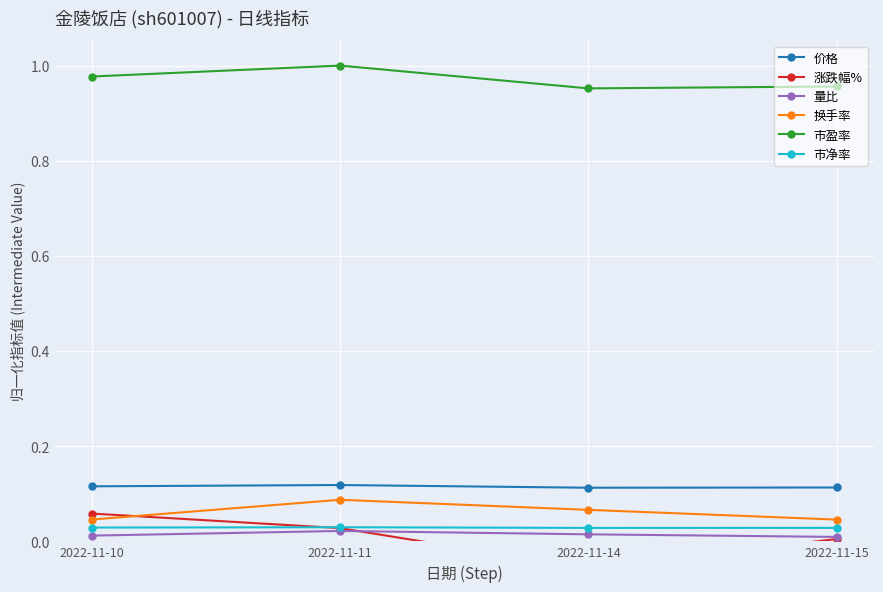

Is the value of 量比 at 2022-11-10 greater than the value of 市盈率 at 2022-11-15?

No